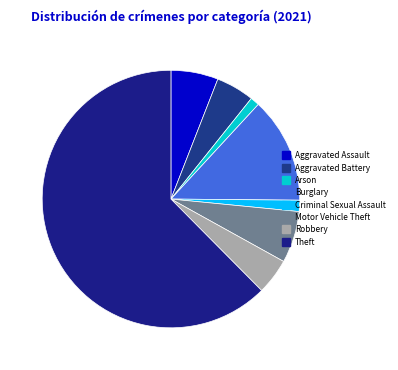

How many segments does this pie chart have?

8